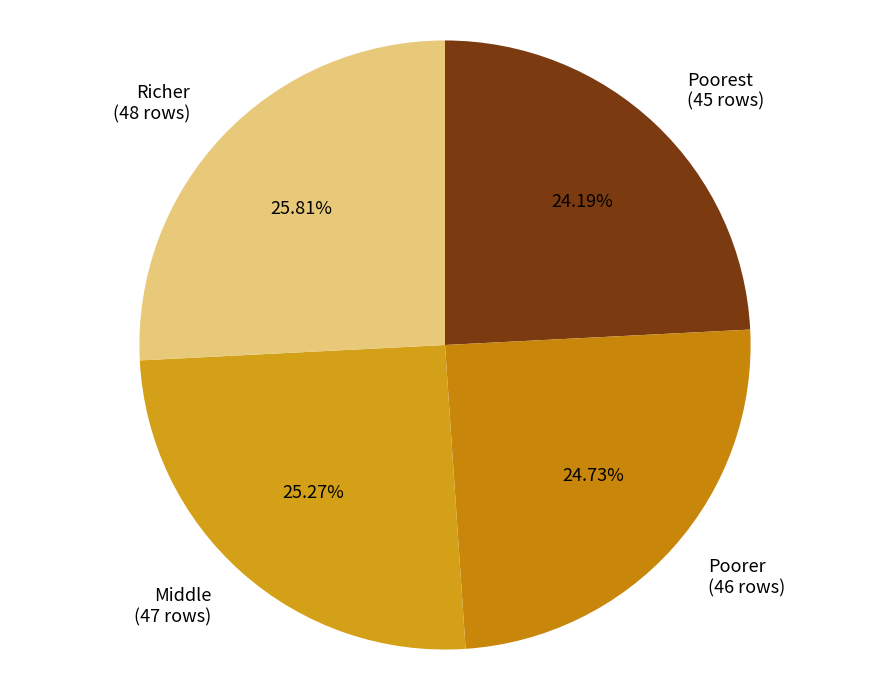

To the nearest percent, what is the average slice percentage?

25%